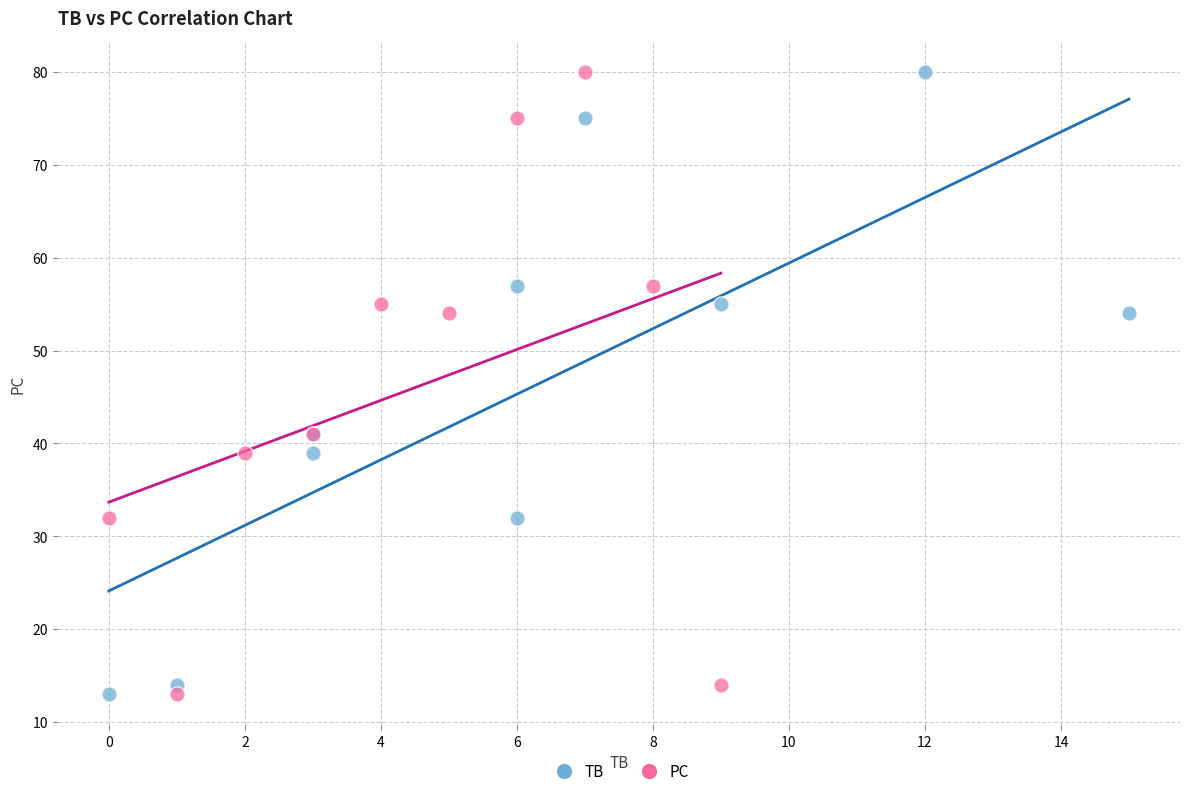

What are all the series names shown in the legend?

TB, PC